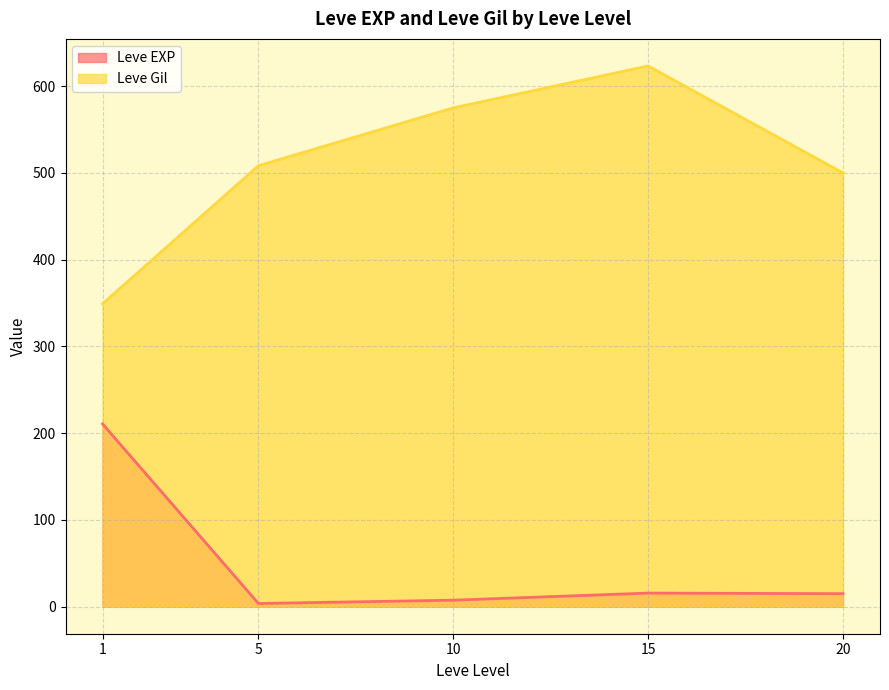

At which label does Leve EXP first exceed 9?

1